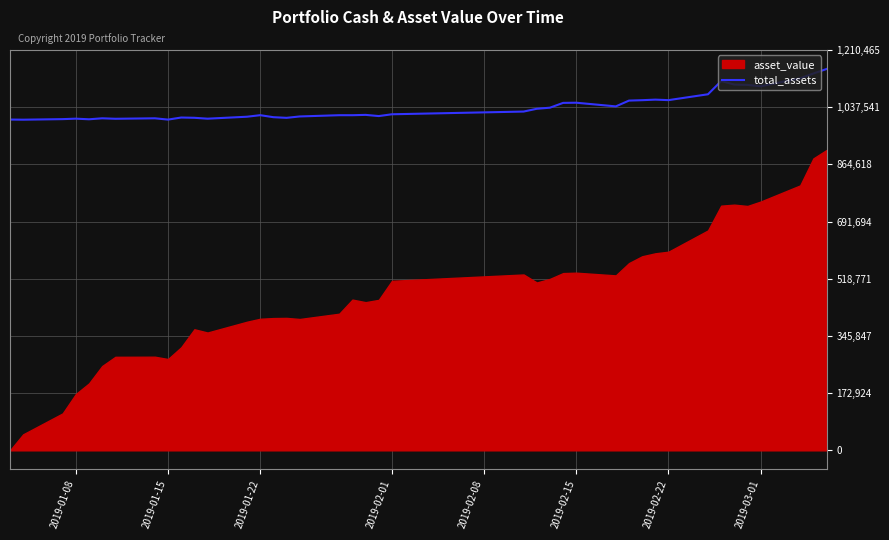

How many lines are shown in the chart?

1